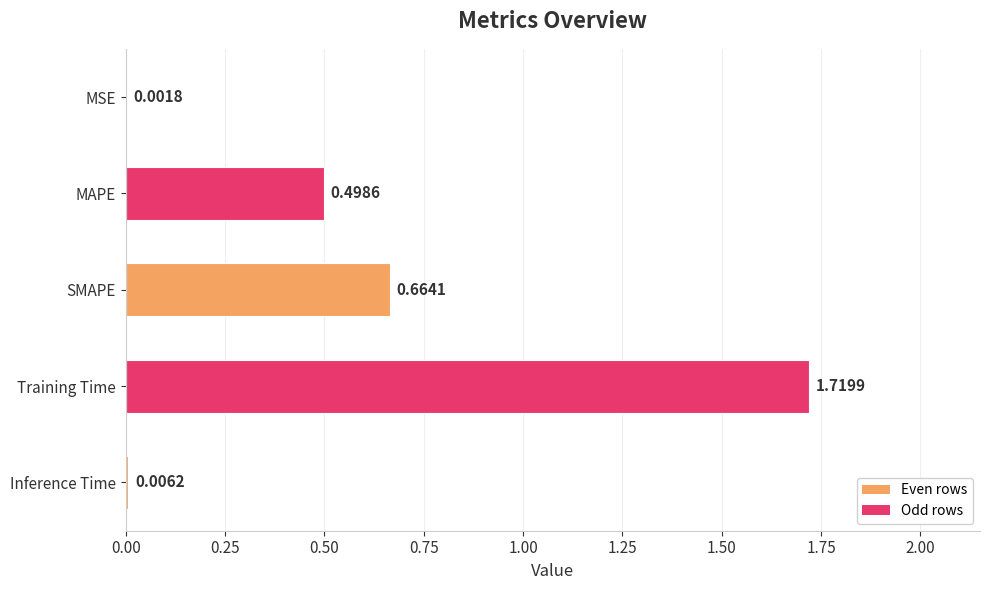

Between MAPE and SMAPE, which is larger?

SMAPE